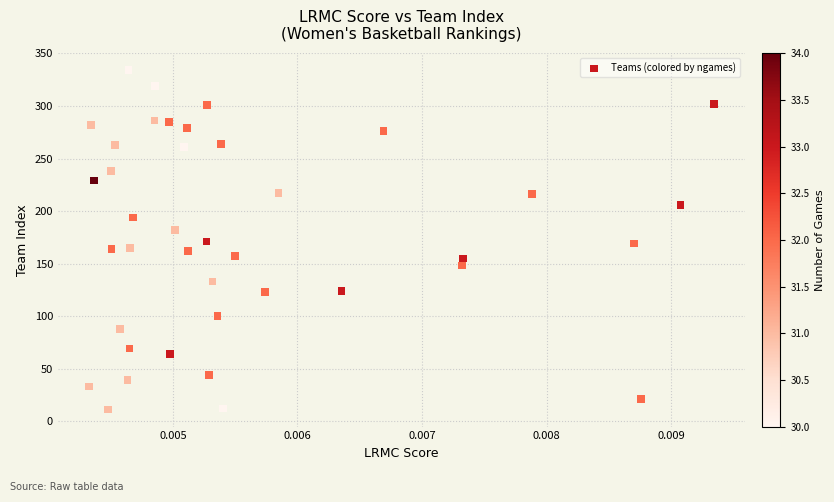

What is the range of Y values (max minus min)?

323